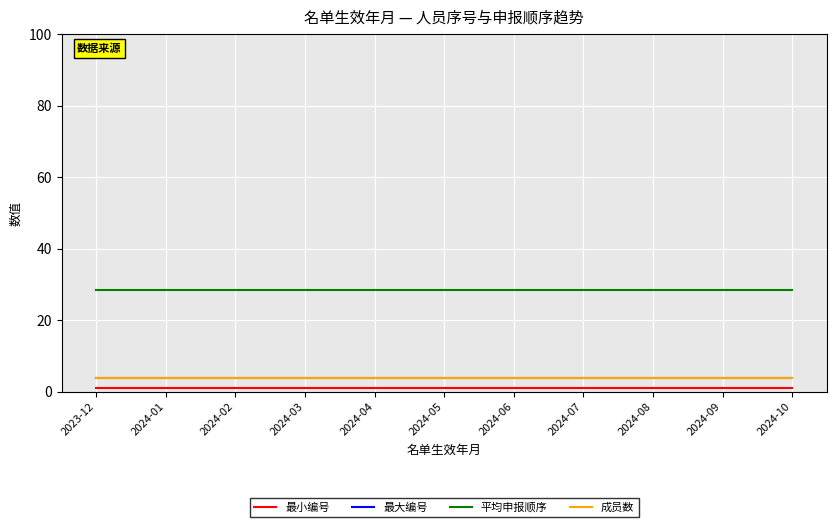

Reading left to right, list all the values displayed in this chart.

最小编号: 2023-12=1.0	2024-01=1.0	2024-02=1.0	2024-03=1.0	2024-04=1.0	2024-05=1.0	2024-06=1.0	2024-07=1.0	2024-08=1.0	2024-09=1.0	2024-10=1.0
最大编号: 2023-12=4.0	2024-01=4.0	2024-02=4.0	2024-03=4.0	2024-04=4.0	2024-05=4.0	2024-06=4.0	2024-07=4.0	2024-08=4.0	2024-09=4.0	2024-10=4.0
平均申报顺序: 2023-12=28.5	2024-01=28.5	2024-02=28.5	2024-03=28.5	2024-04=28.5	2024-05=28.5	2024-06=28.5	2024-07=28.5	2024-08=28.5	2024-09=28.5	2024-10=28.5
成员数: 2023-12=4.0	2024-01=4.0	2024-02=4.0	2024-03=4.0	2024-04=4.0	2024-05=4.0	2024-06=4.0	2024-07=4.0	2024-08=4.0	2024-09=4.0	2024-10=4.0